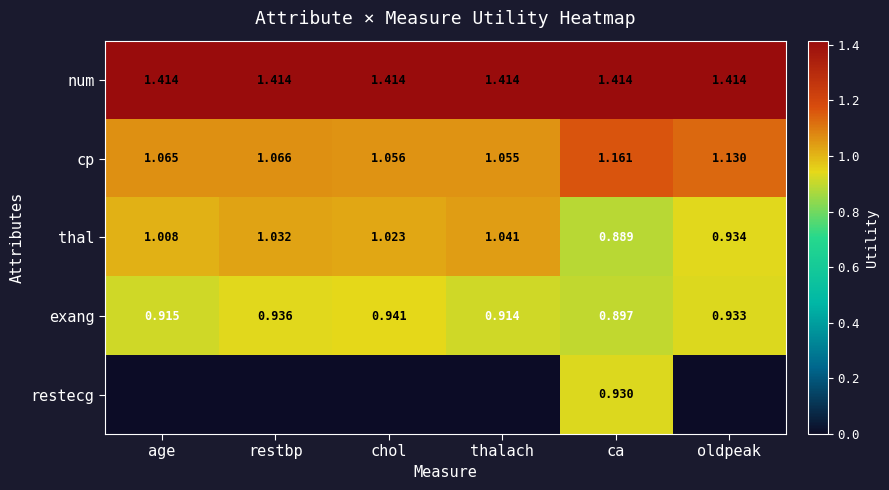

At which category is the sum across all series the highest?

ca